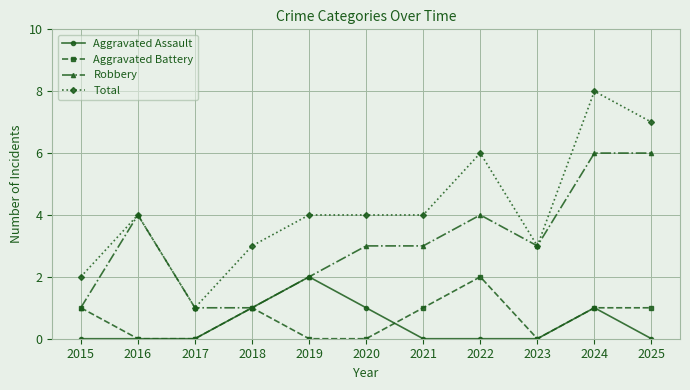

At which category does Total reach its first local valley?

2017